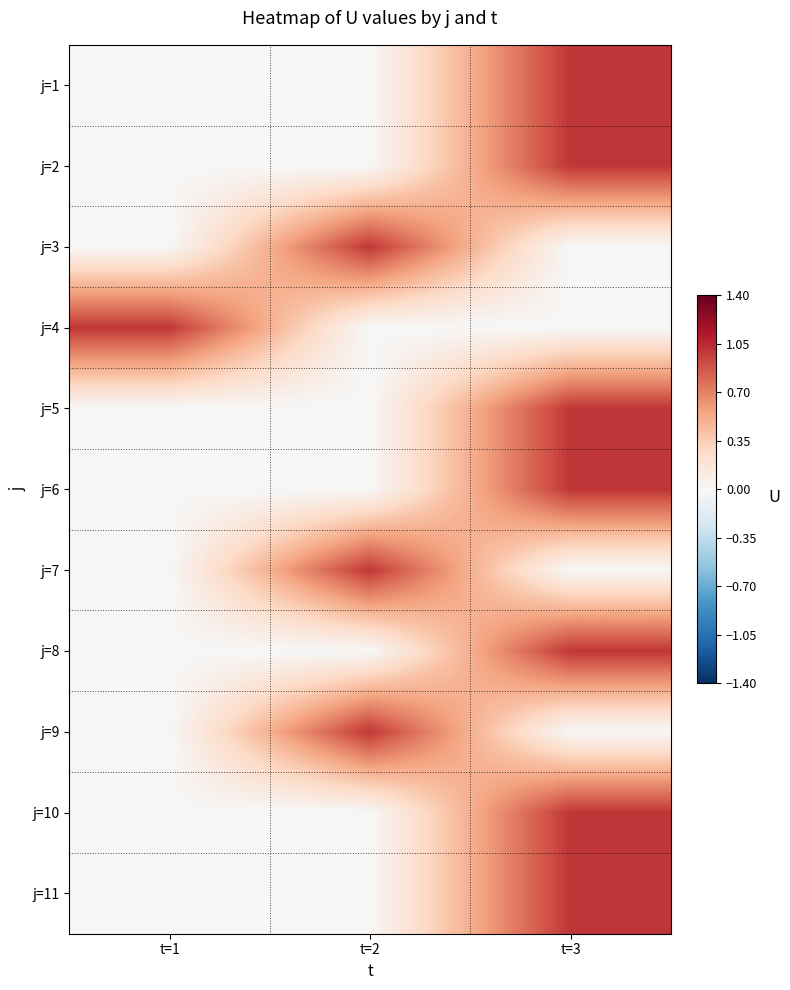

At which category is the sum across all series the highest?

t=3